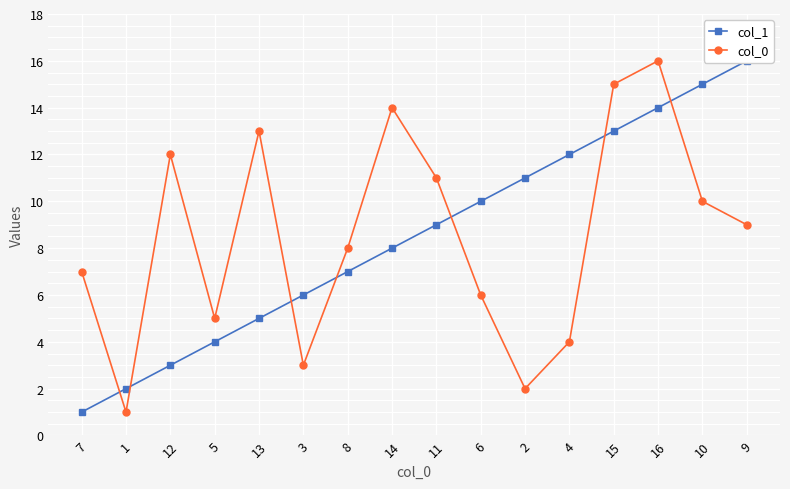

How many lines are shown in the chart?

2